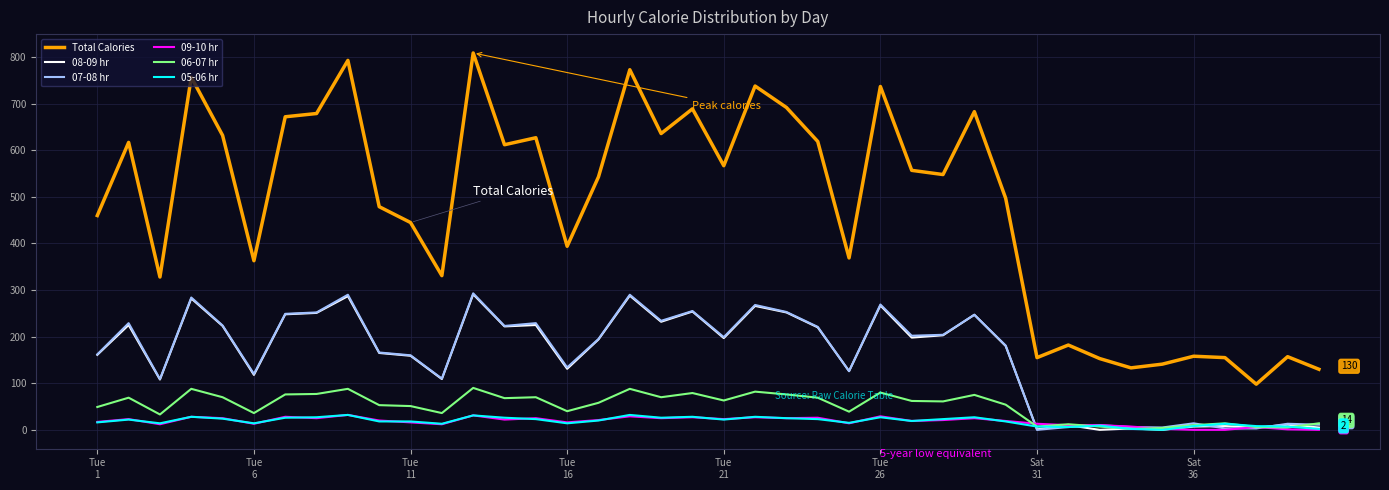

What is the greatest value displayed?

809